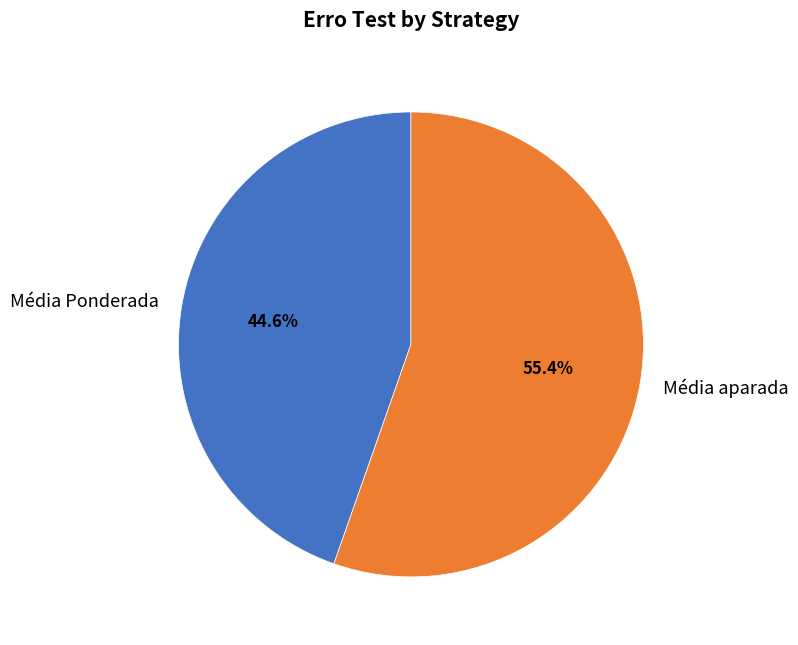

Does Média Ponderada account for over 50% of the chart?

No